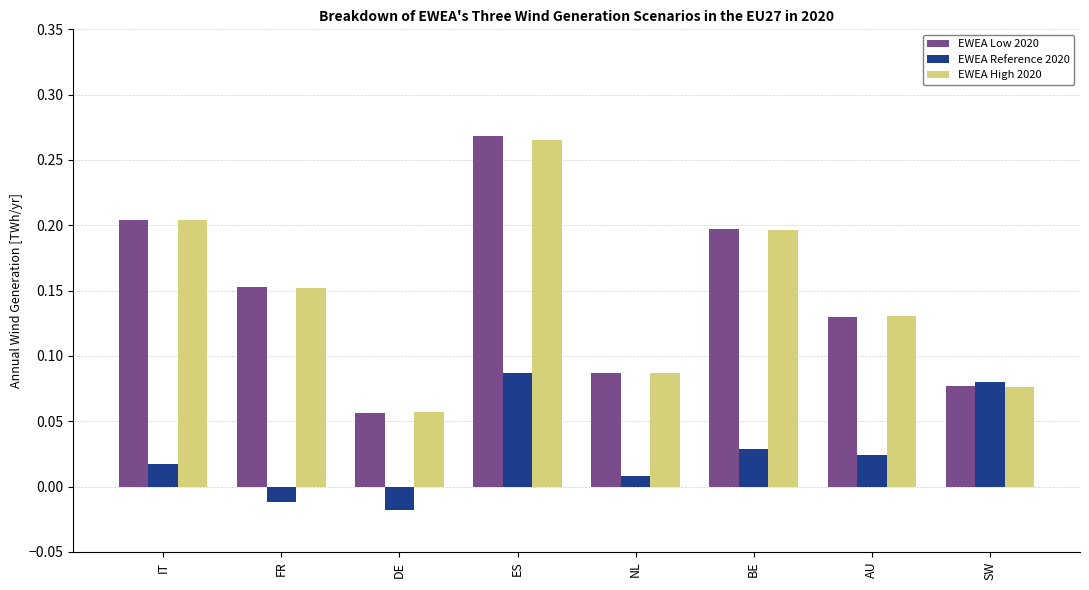

Which category has the highest value in the EWEA High 2020 series?

ES